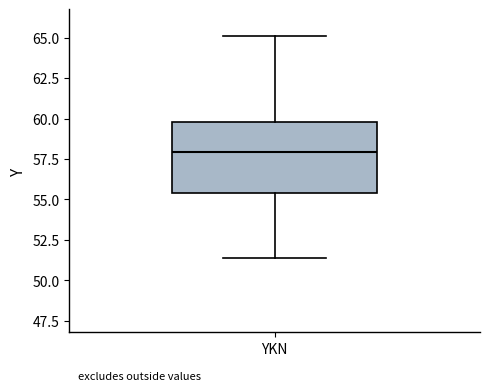

Transcribe this box plot: give where the median line is, the range the box spans, and where the two whiskers end, as read against the y-axis. The values are not printed on the chart, so give them approximately, as read against the axis.

median 58.0, box 55.5 to 60.0, whiskers 51.5 to 65.0